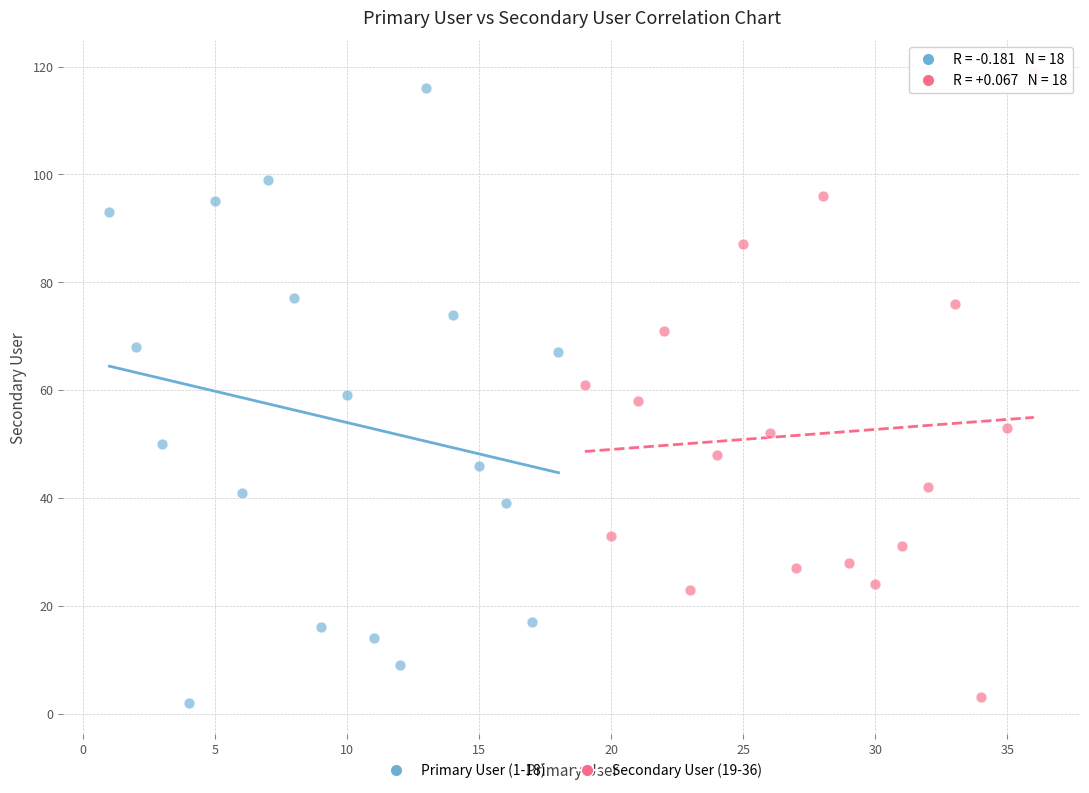

What are all the series names shown in the legend?

Primary User (1-18), Secondary User (19-36)